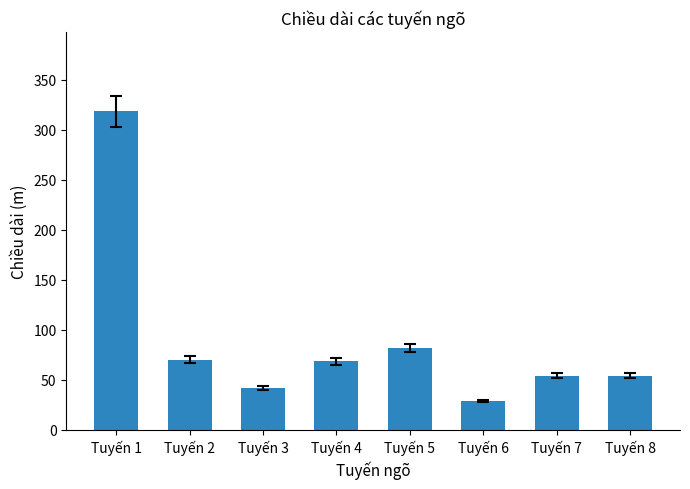

Is it true that the value at Tuyến 8 is 54.1?

True